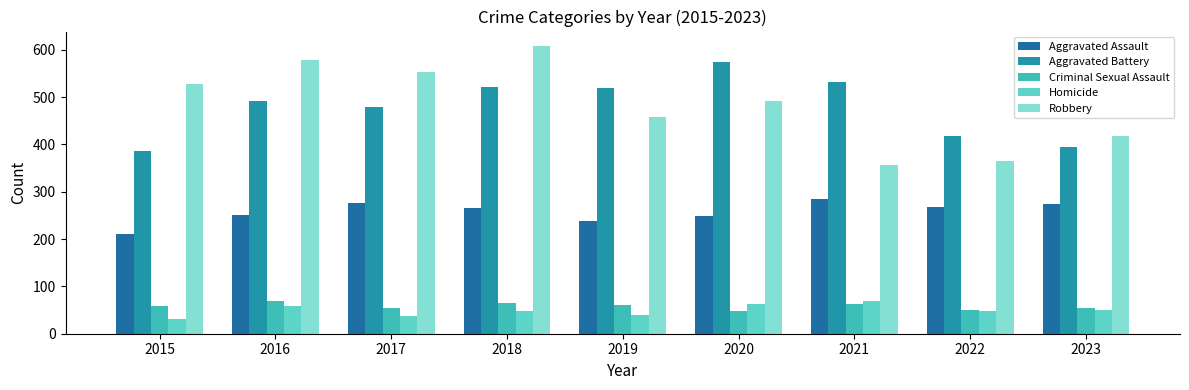

How many categories are shown in the chart?

9